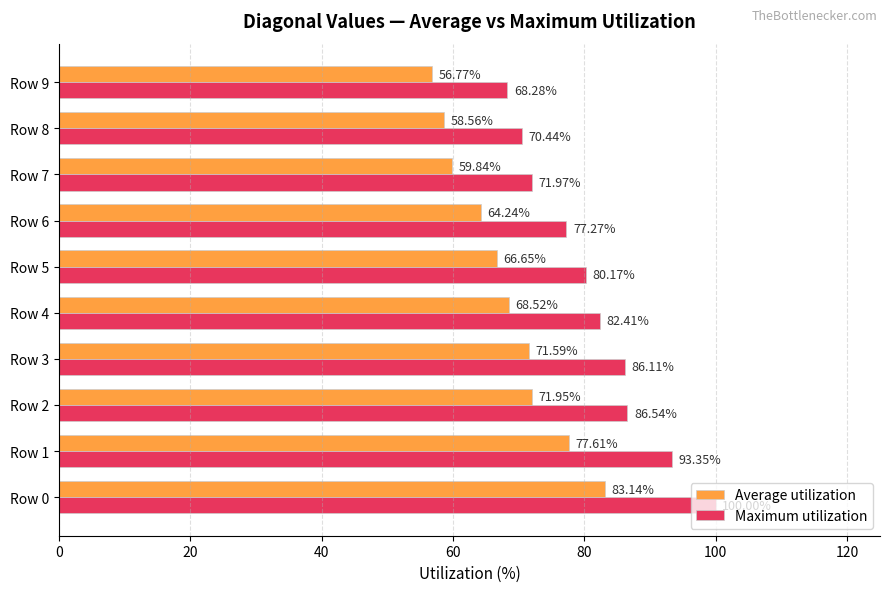

Which series has the largest range (max minus min)?

Maximum utilization